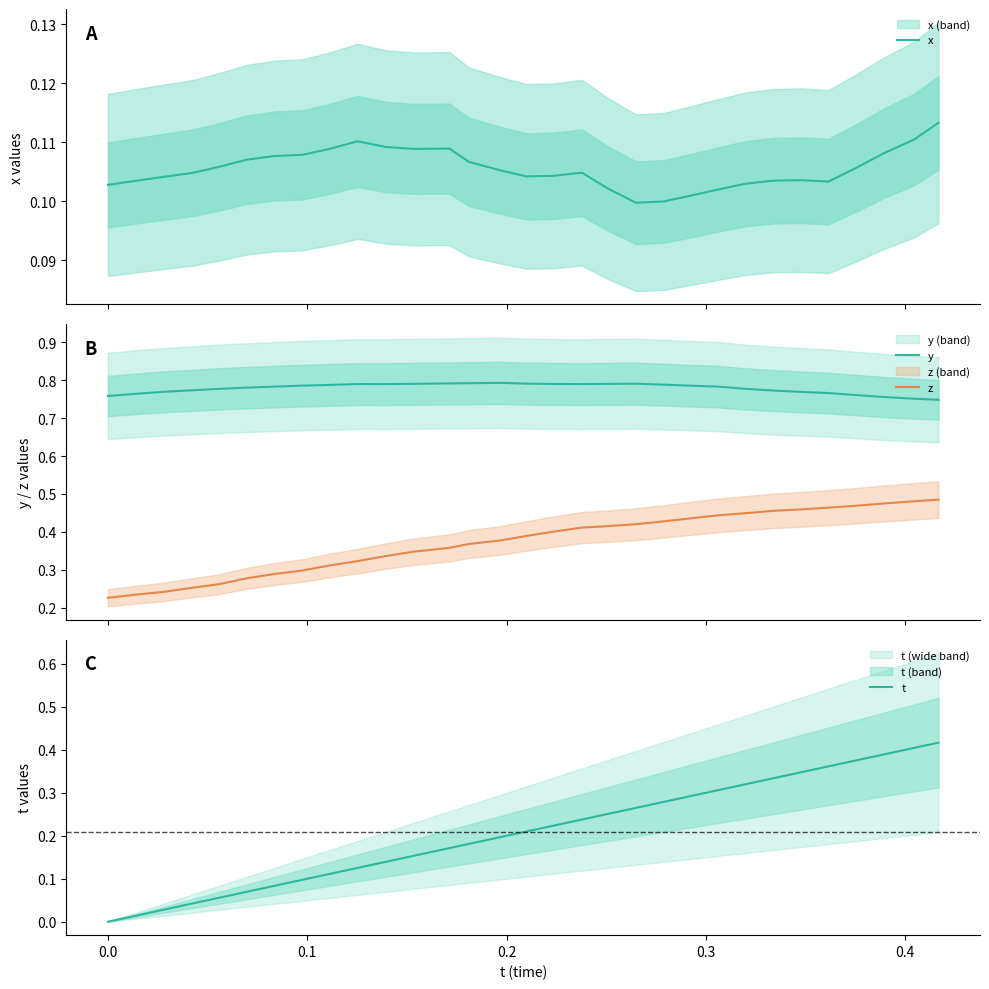

True or false: y and z cross at least once.

False